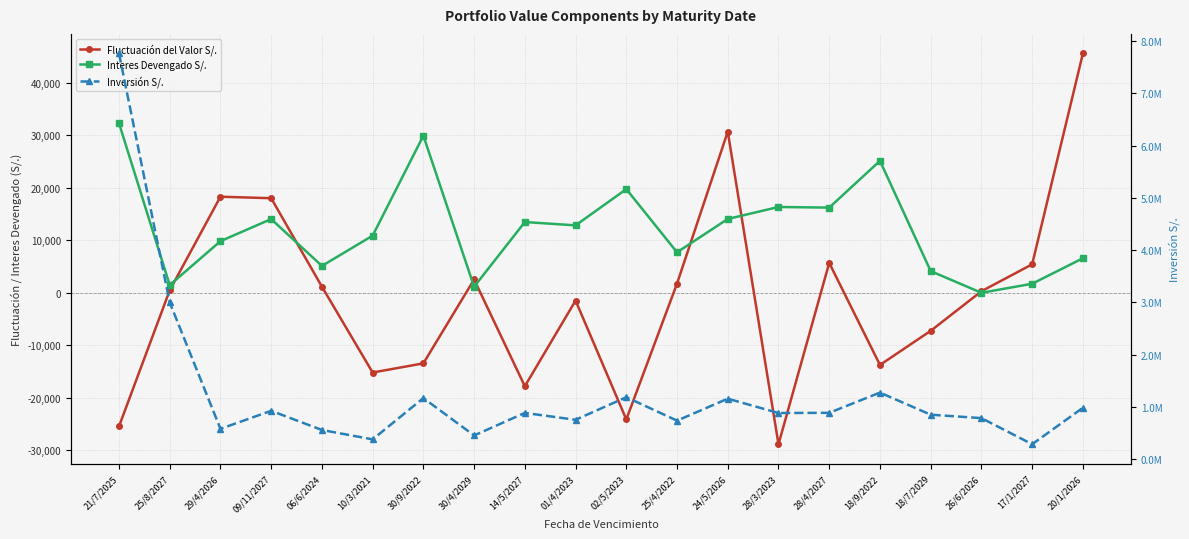

What is the label of the 15th point from the left?

28/4/2027